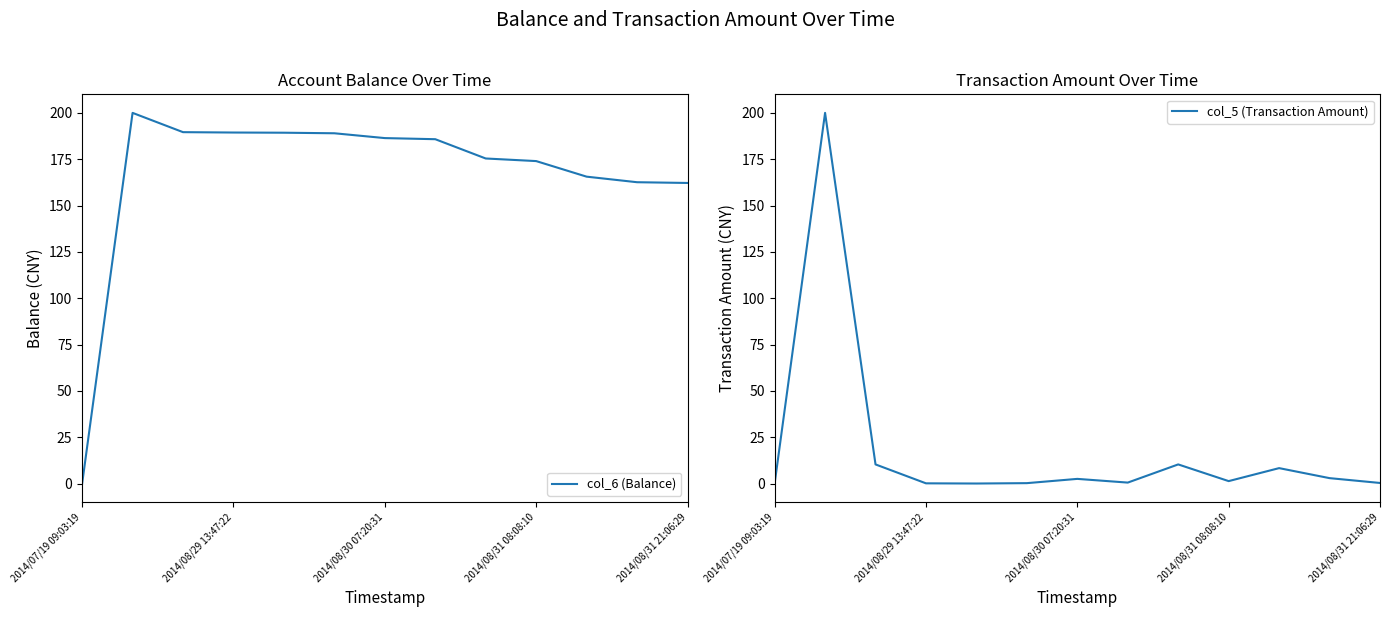

In col_5 (Transaction Amount), how many points are lower than both neighbors (excluding endpoints)?

3